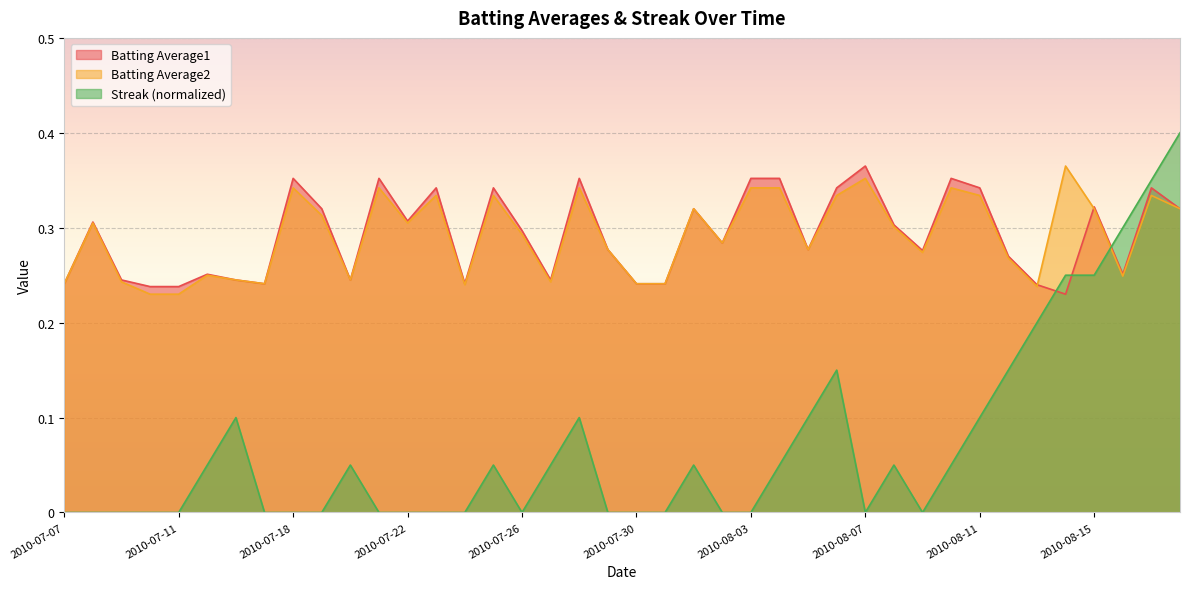

How many interior local peaks does the Batting Average2 series have?

12